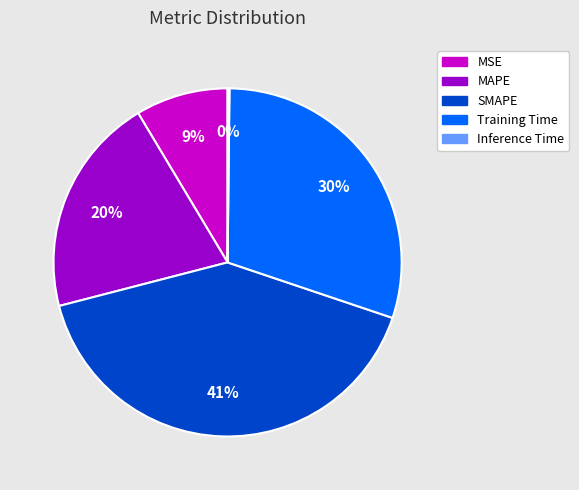

Which has a higher value, Training Time or MSE?

Training Time